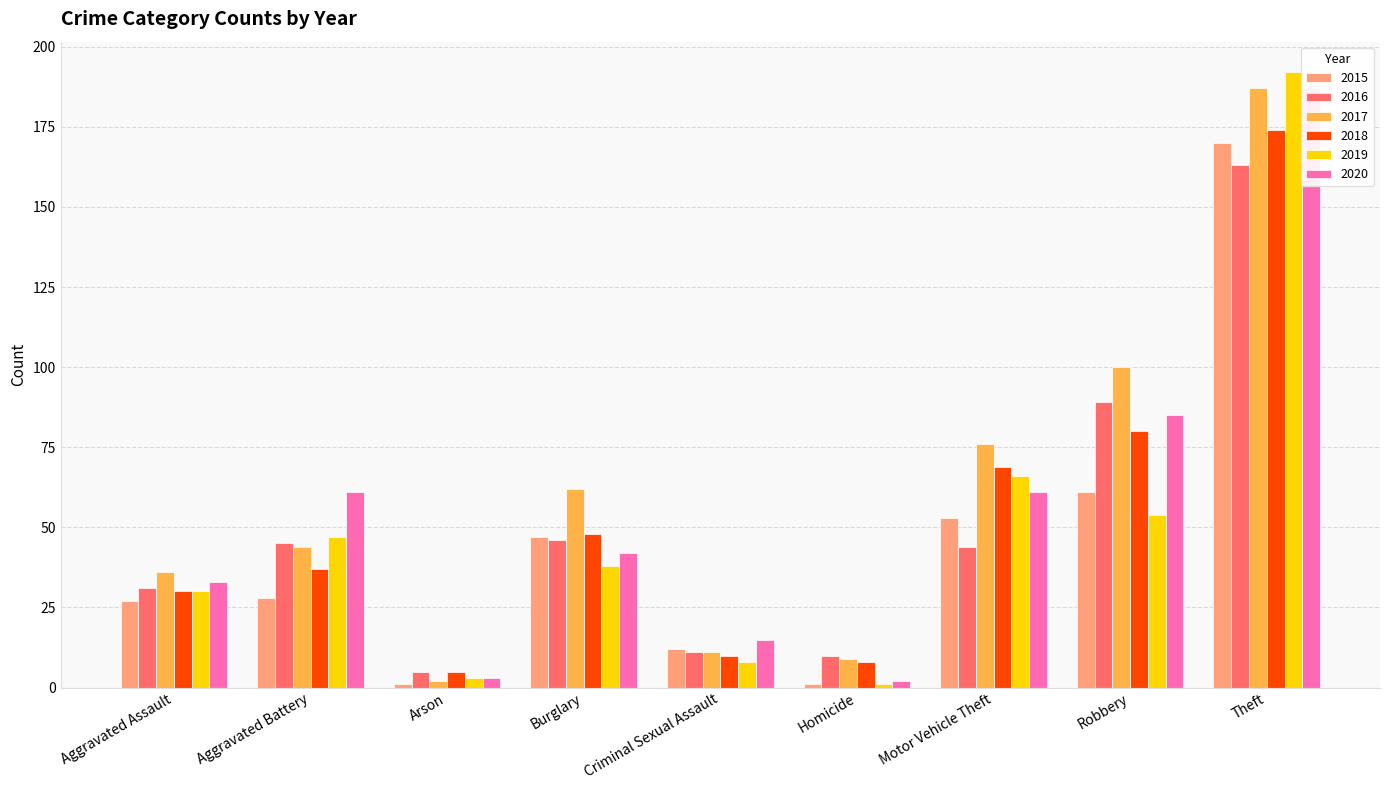

The 2016 series shows 21 at Burglary. True or false?

False